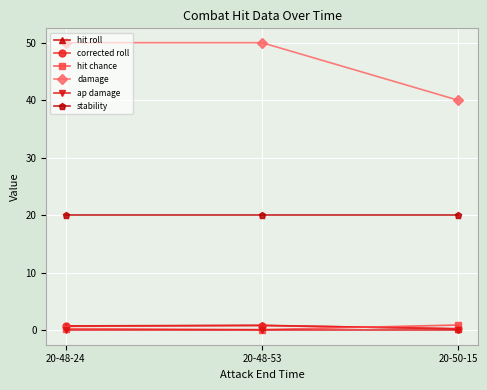

What is the maximum value shown in the chart?

50.0